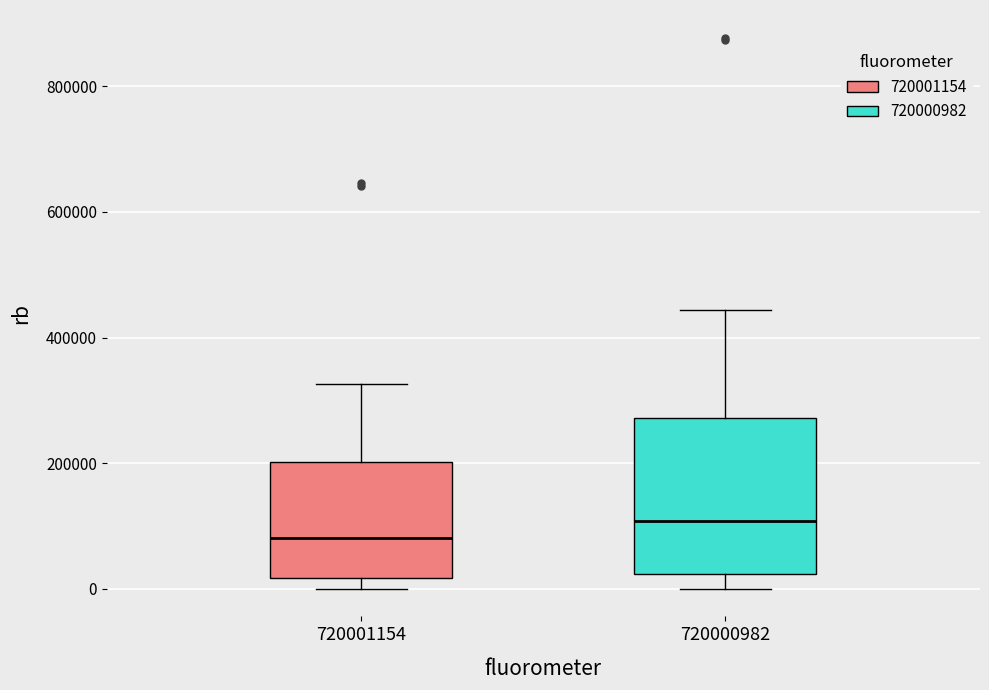

Where does the median line of the box at x = 720000982 sit on the y-axis? The values are not printed on the chart, so give them approximately, as read against the axis.

100000